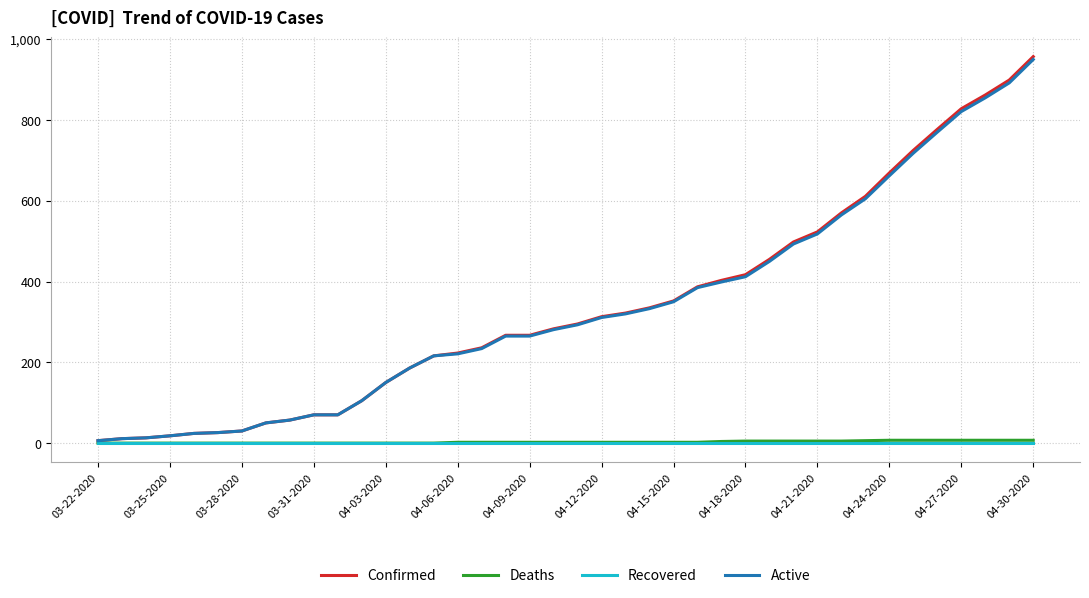

What is the difference between the second highest and second lowest values in the Active series?

881